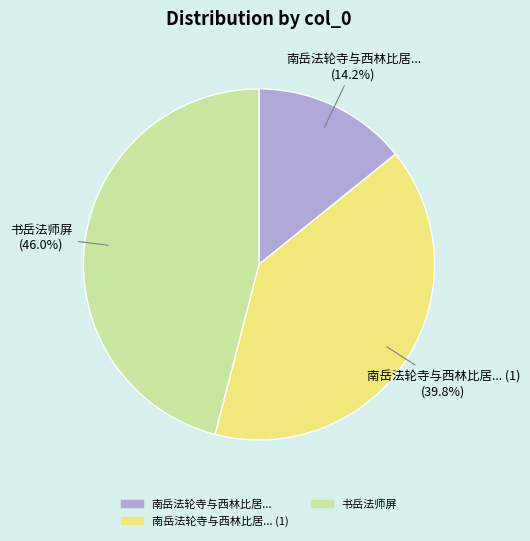

Is there any slice that represents more than half of the pie?

No